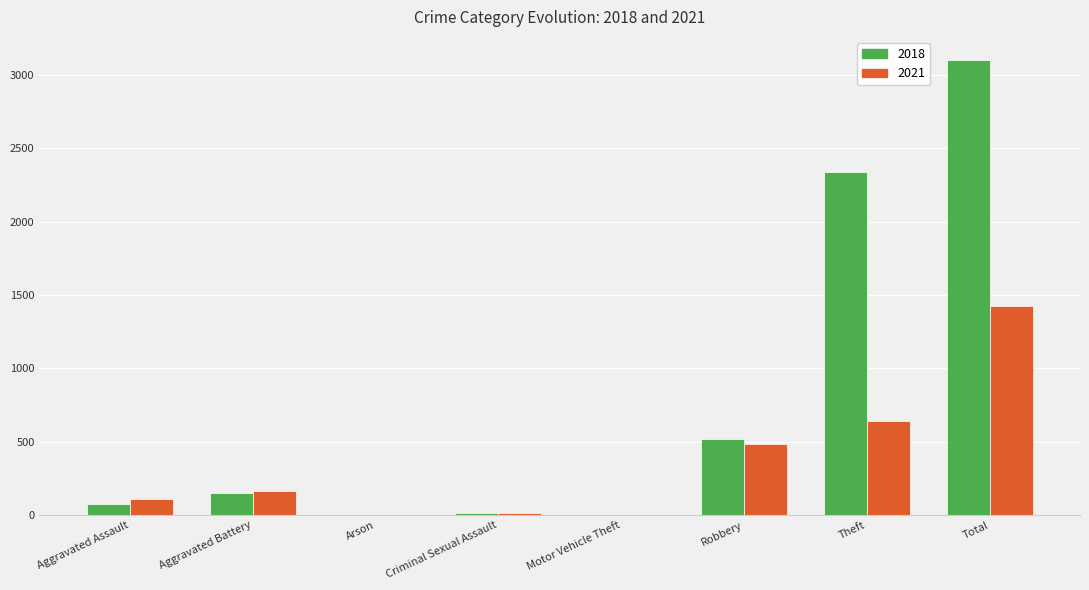

What is the approximate value of 2018 at Theft?

2342